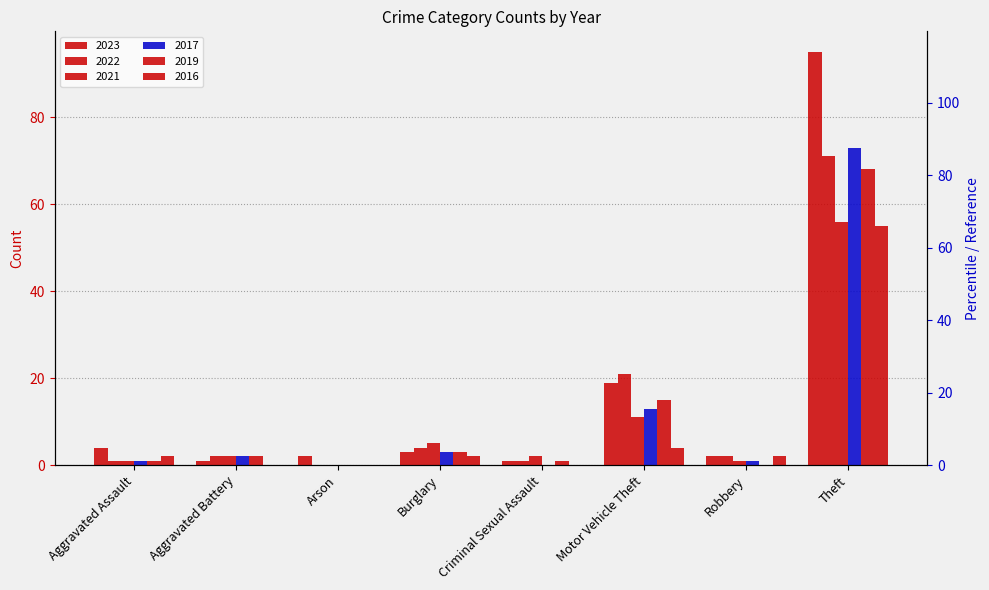

How many bars are there in total?

48